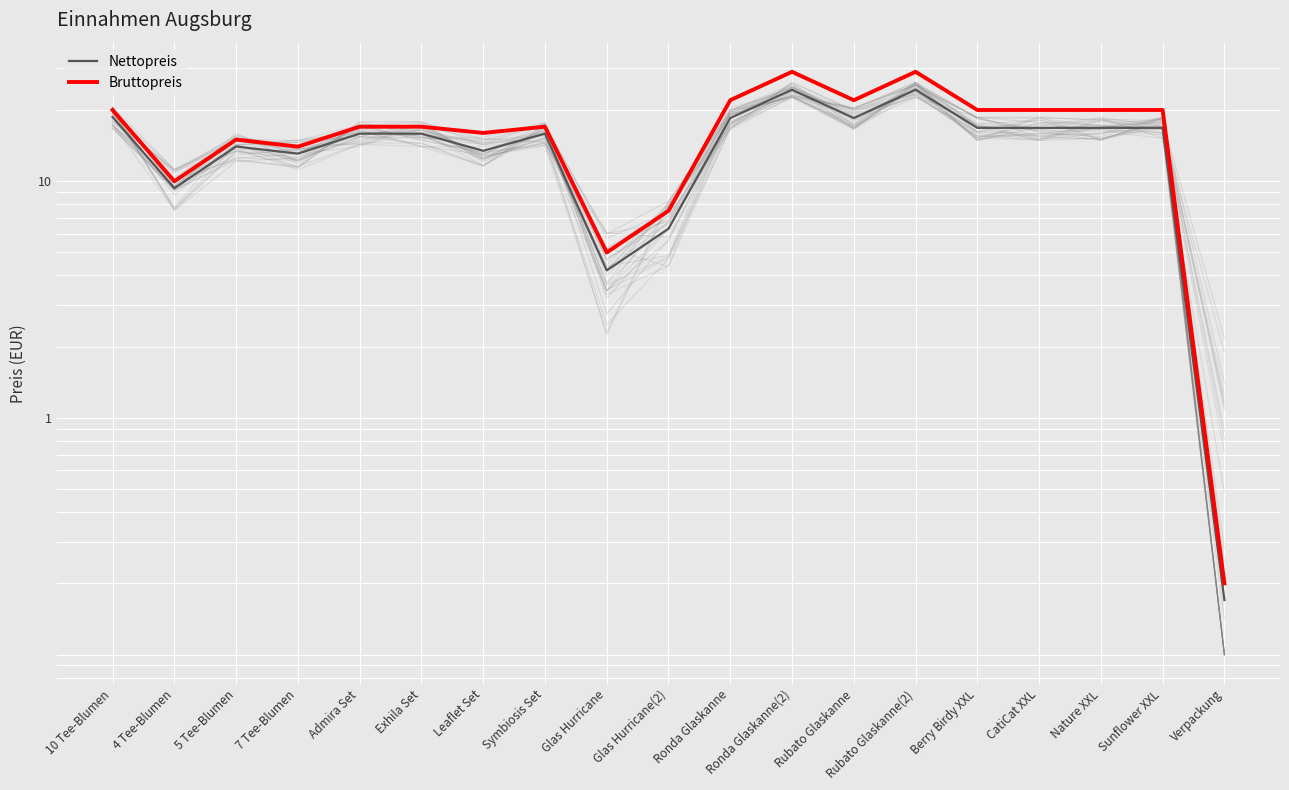

At which label does Bruttopreis reach its minimum?

Verpackung